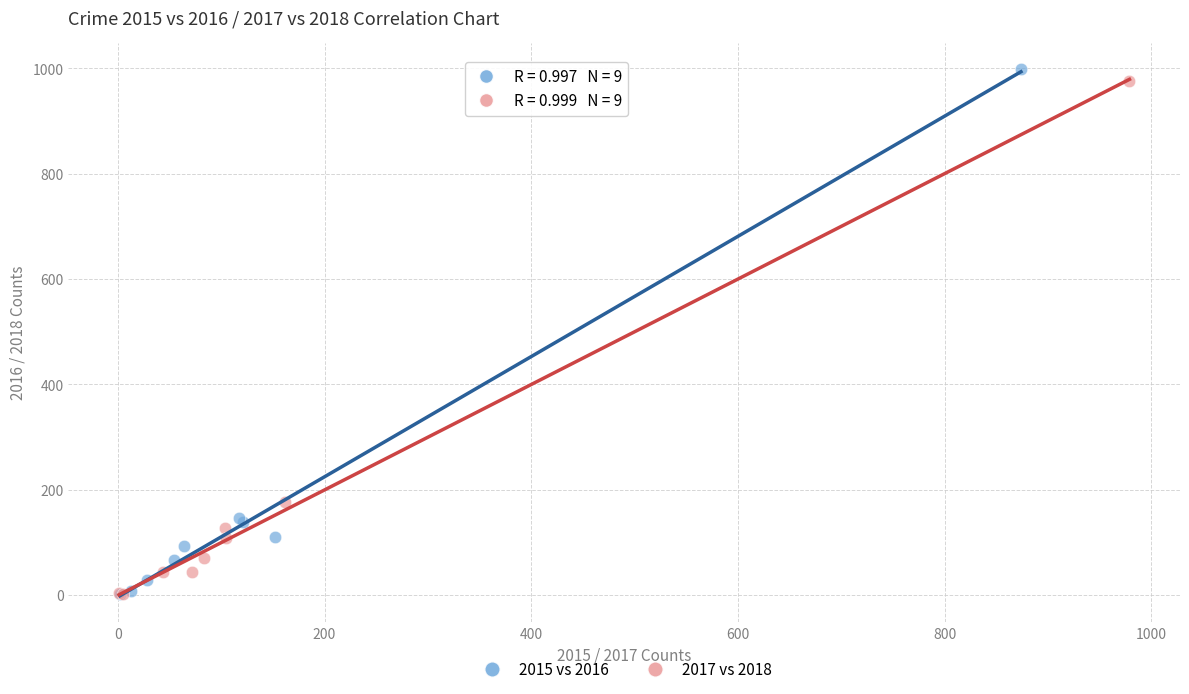

Which series has the widest spread of Y values?

2015 vs 2016